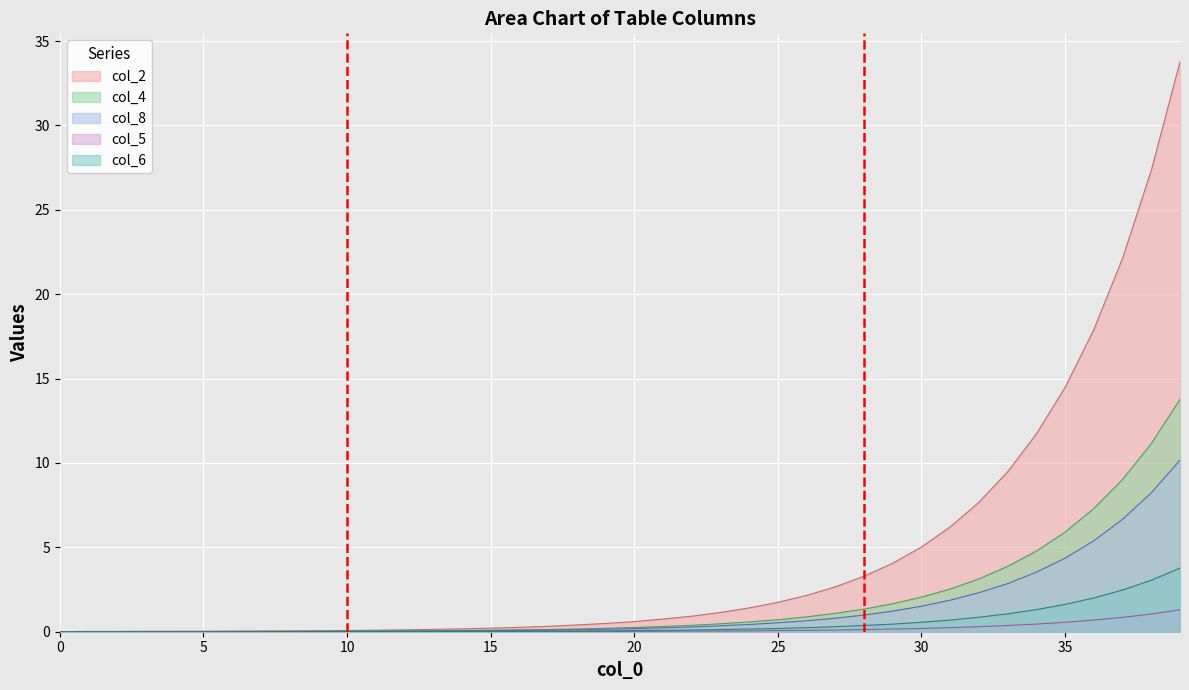

Which series changed the most between 9 and 19?

col_2